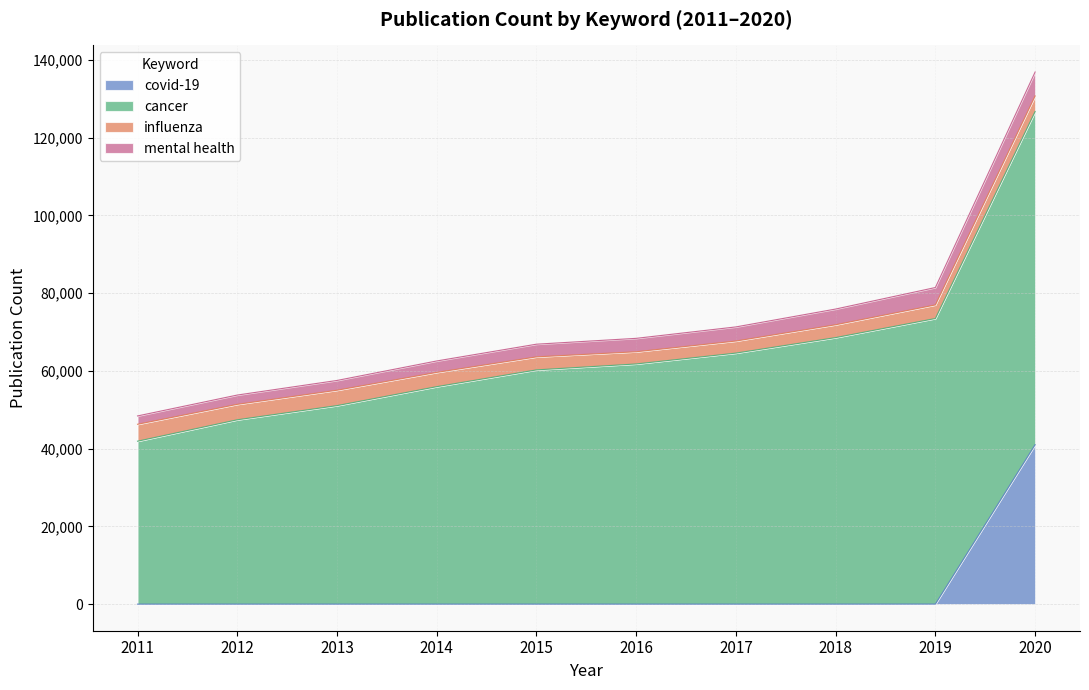

Reading right to left, transcribe all the data shown in this chart.

covid-19: 2020=41012	2019=12	2018=0	2017=0	2016=0	2015=0	2014=0	2013=0	2012=0	2011=0
cancer: 2020=85712	2019=73468	2018=68568	2017=64579	2016=61785	2015=60259	2014=55943	2013=51066	2012=47422	2011=41910
influenza: 2020=4014	2019=3496	2018=3306	2017=3106	2016=3138	2015=3348	2014=3672	2013=3963	2012=3974	2011=4357
mental health: 2020=6154	2019=4473	2018=4040	2017=3631	2016=3452	2015=3264	2014=2940	2013=2511	2012=2389	2011=2144